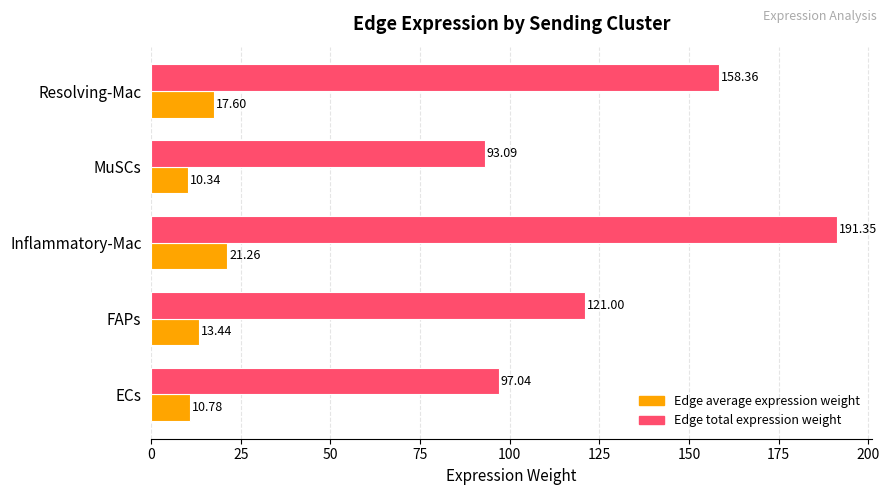

Count the number of categories in the chart.

5